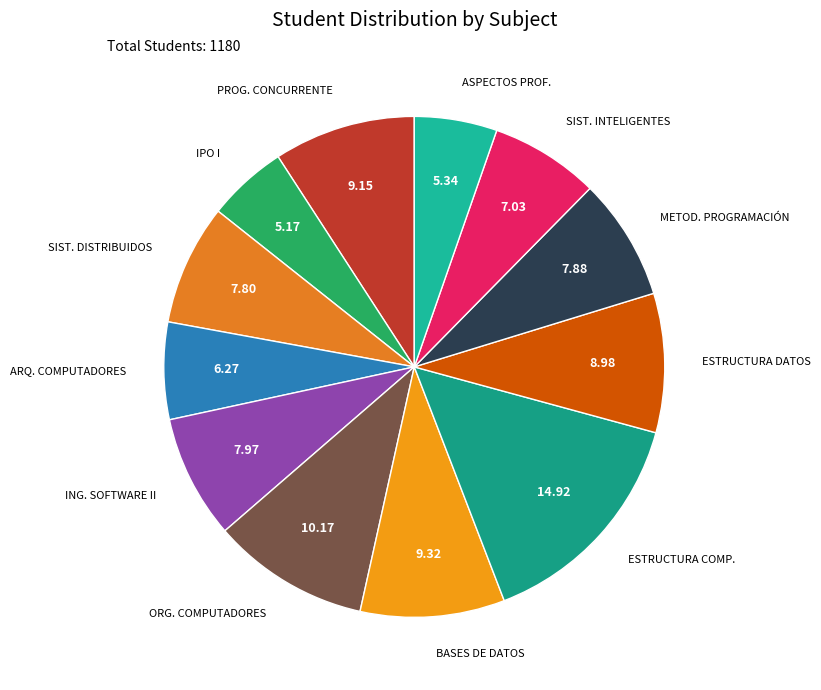

What is the largest slice in the pie chart?

ESTRUCTURA COMP.